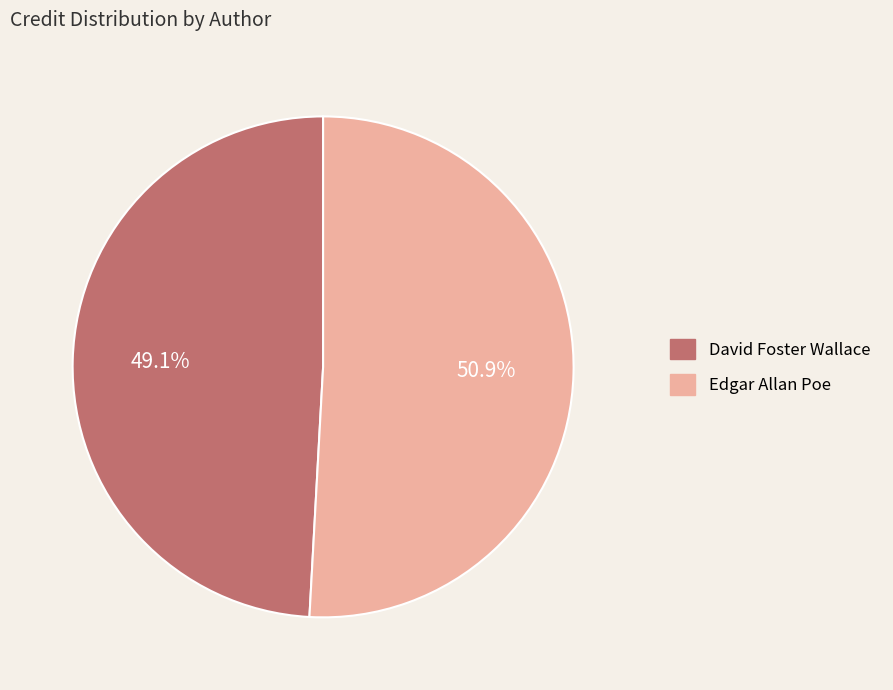

How many segments does this pie chart have?

2